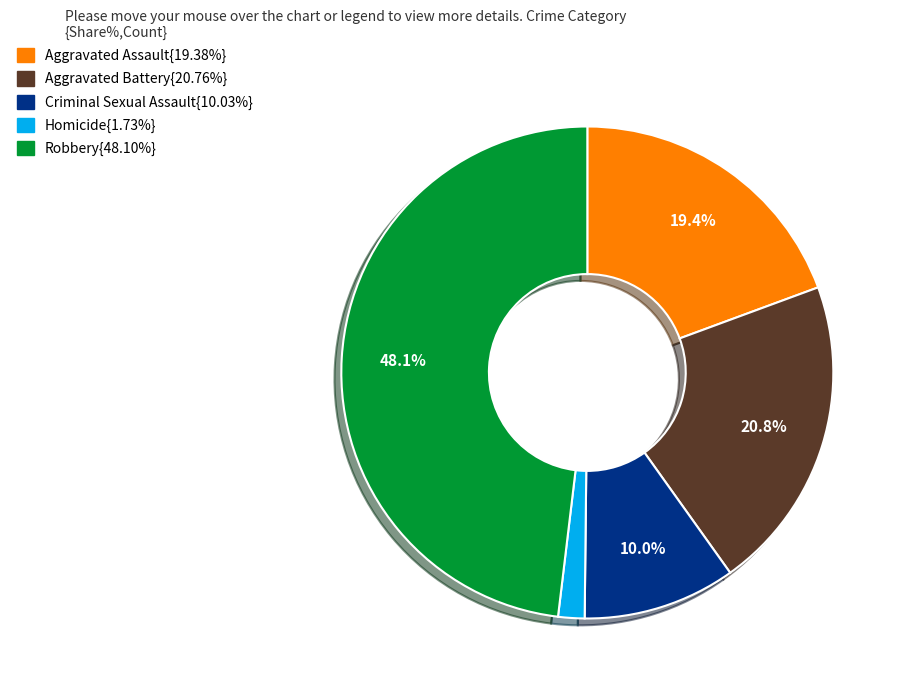

Does any single category account for the majority?

No